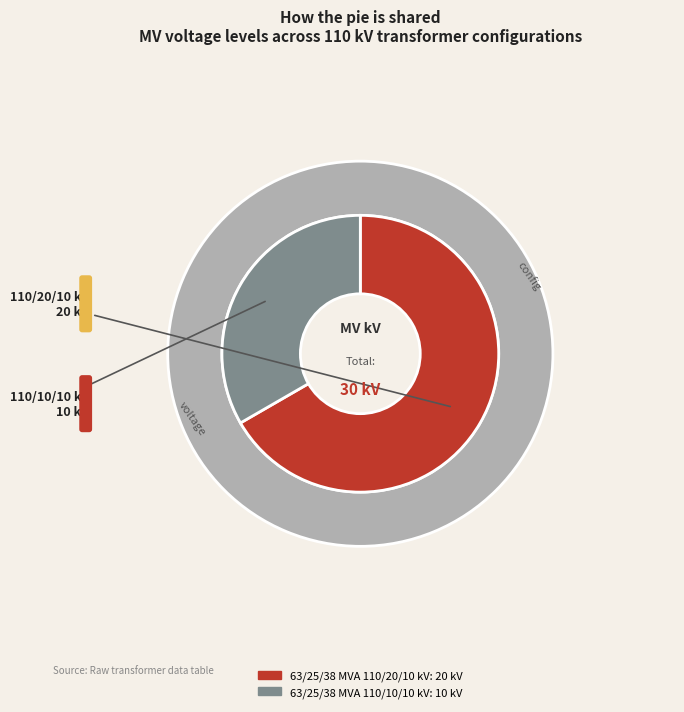

Is 63/25/38 MVA 110/10/10 kV the majority of the pie?

No